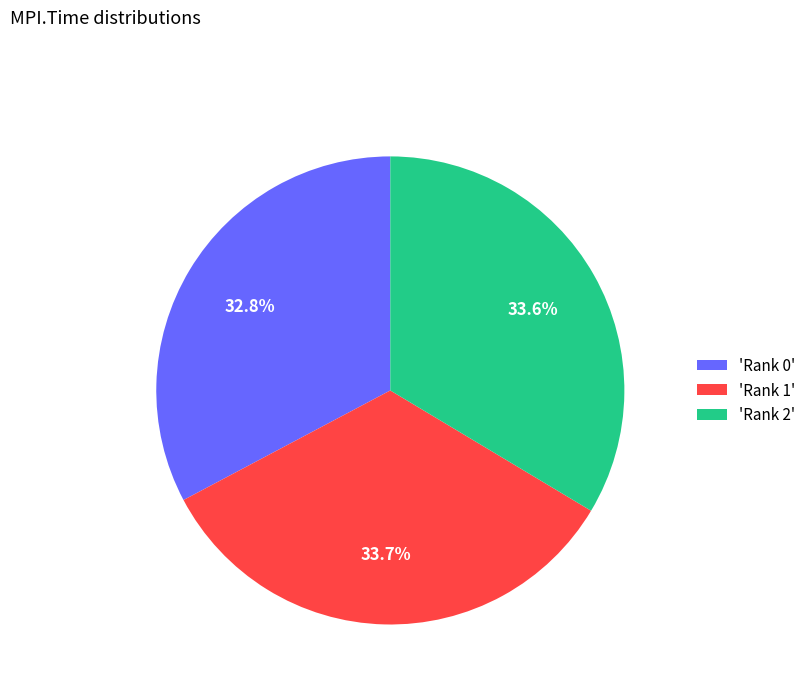

How many slices are in this pie chart?

3